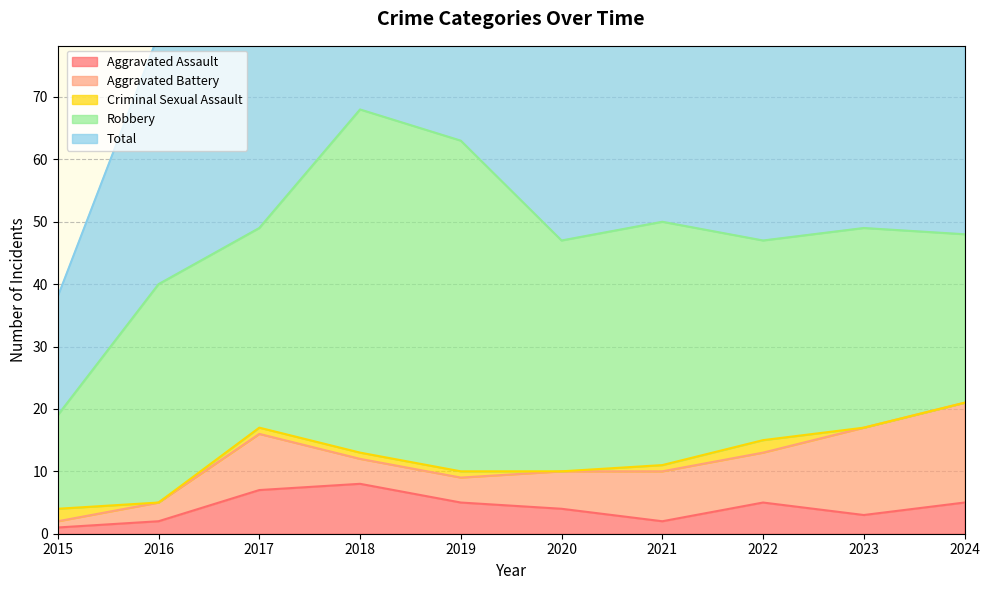

True or false: Robbery has more than 2 interior local peaks.

True